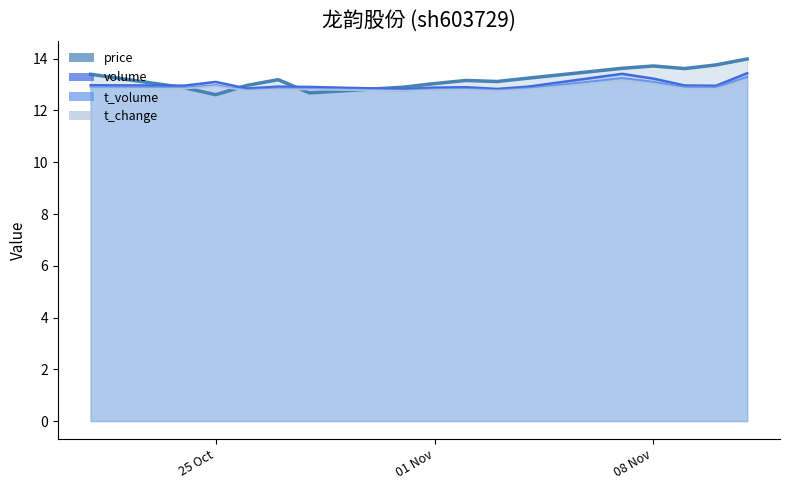

What is the average value of the volume series?

13.0